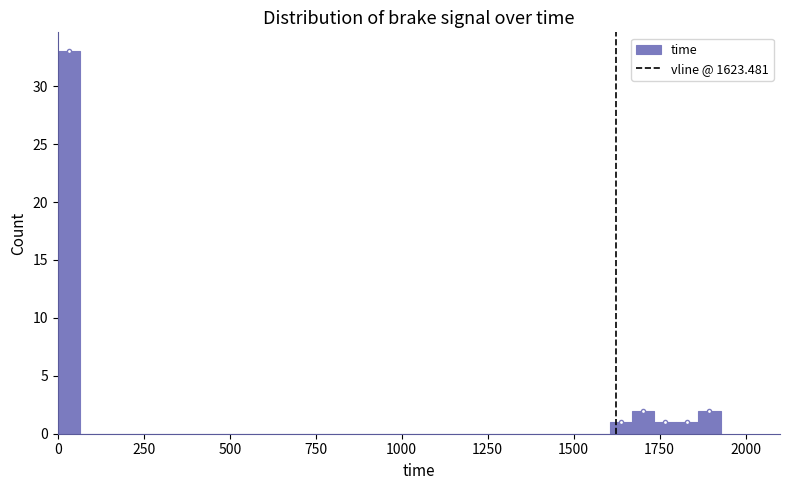

Read against the x-axis, roughly where is the centre of the tallest bar?

50